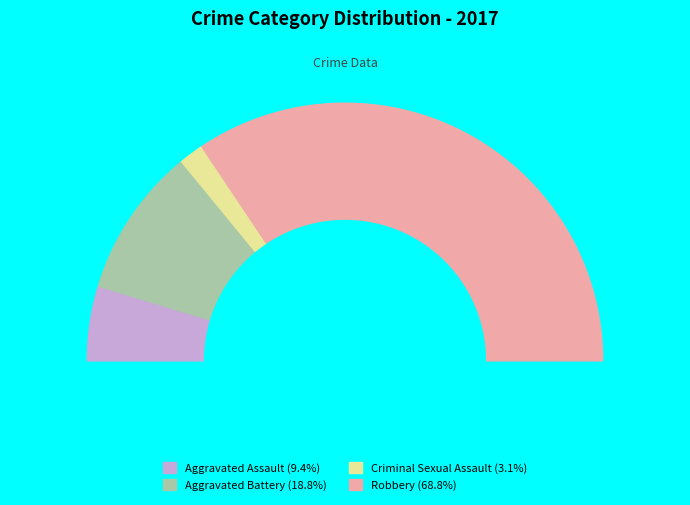

Which has a higher value, Aggravated Assault or Criminal Sexual Assault?

Aggravated Assault